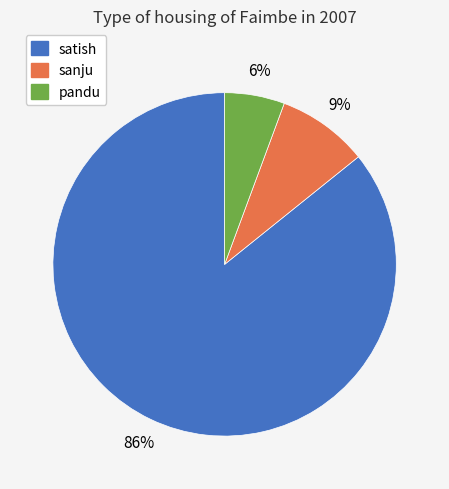

Which has a higher value, satish or sanju?

satish